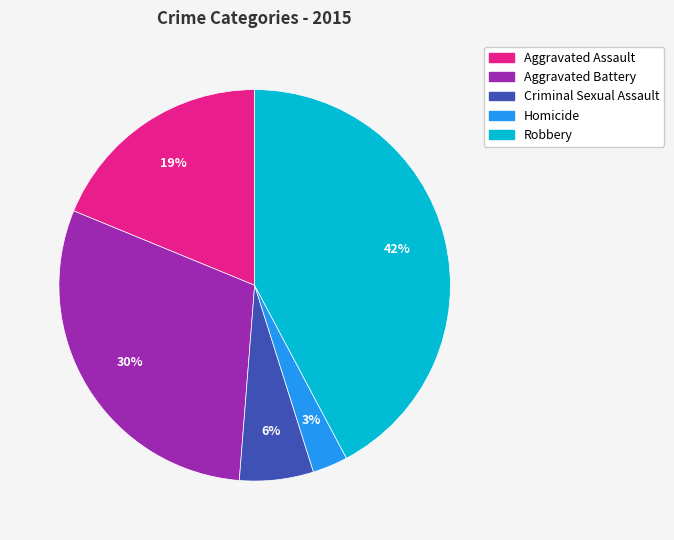

How many segments does this pie chart have?

5